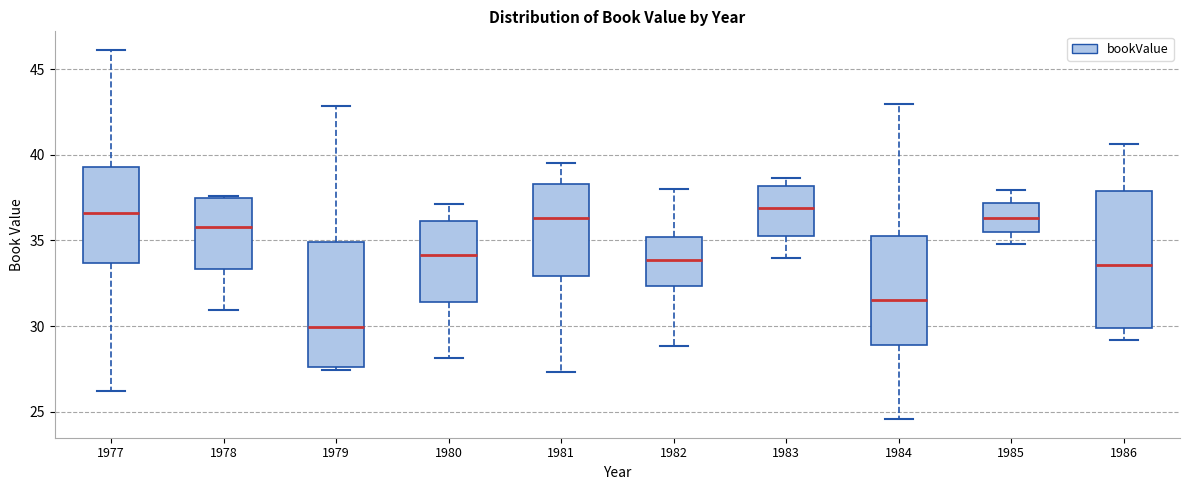

Reading left to right, transcribe this box plot: for each box, give where its median line is, the range the box spans, and where its two whiskers end, as read against the y-axis. The values are not printed on the chart, so give them approximately, as read against the axis.

1977: median 36.5, box 33.5 to 39.5, whiskers 26.0 to 46.0
1978: median 36.0, box 33.5 to 37.5, whiskers 31.0 to 37.5
1979: median 30.0, box 27.5 to 35.0, whiskers 27.5 (just below the box's lower edge) to 43.0
1980: median 34.0, box 31.5 to 36.0, whiskers 28.0 to 37.0
1981: median 36.5, box 33.0 to 38.5, whiskers 27.5 to 39.5
1982: median 34.0, box 32.5 to 35.0, whiskers 29.0 to 38.0
1983: median 37.0, box 35.5 to 38.0, whiskers 34.0 to 38.5
1984: median 31.5, box 29.0 to 35.5, whiskers 24.5 to 43.0
1985: median 36.5, box 35.5 to 37.0, whiskers 35.0 to 38.0
1986: median 33.5, box 30.0 to 38.0, whiskers 29.0 to 40.5